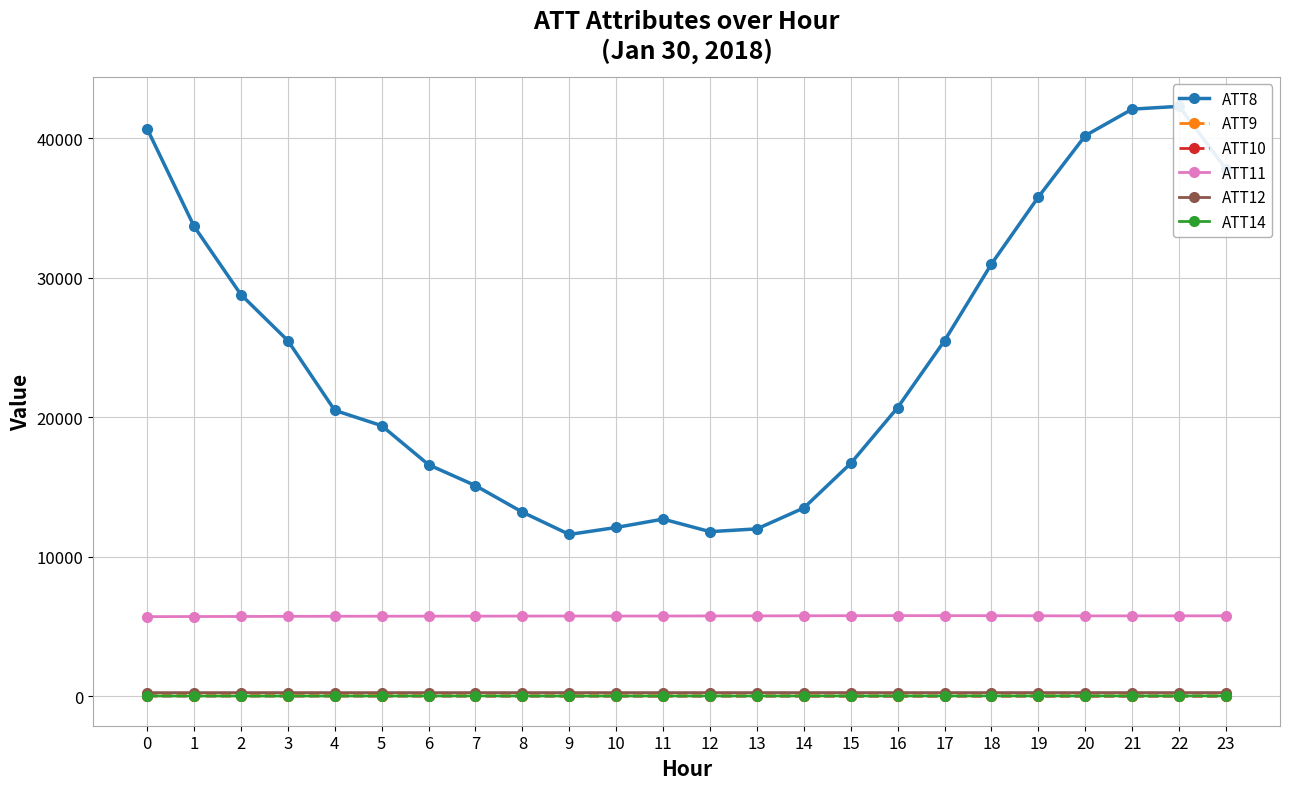

True or false: ATT10 and ATT12 cross at least once.

False